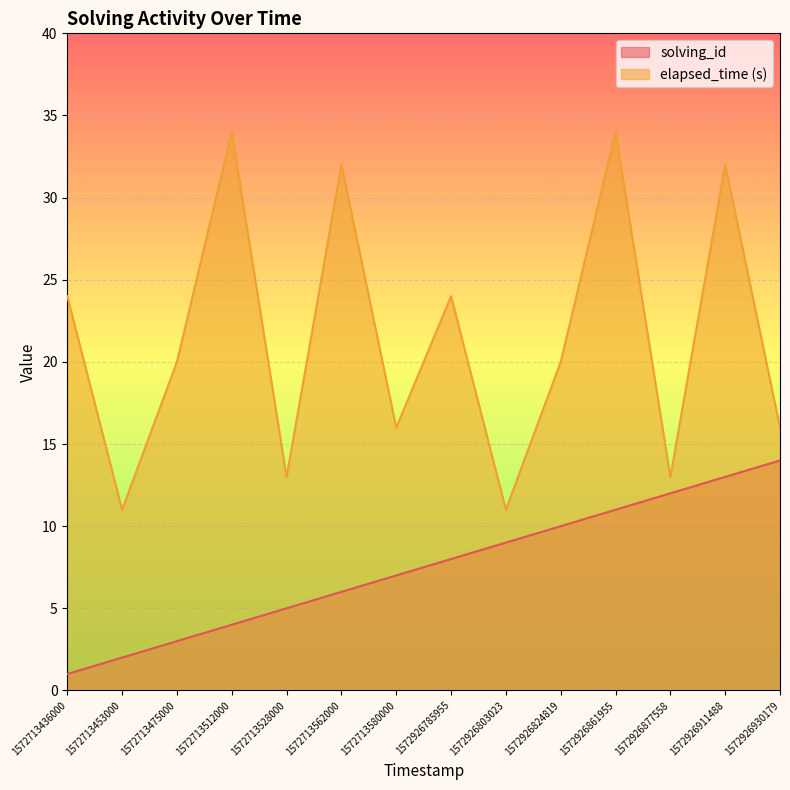

True or false: elapsed_time and solving_id intersect in this chart.

False